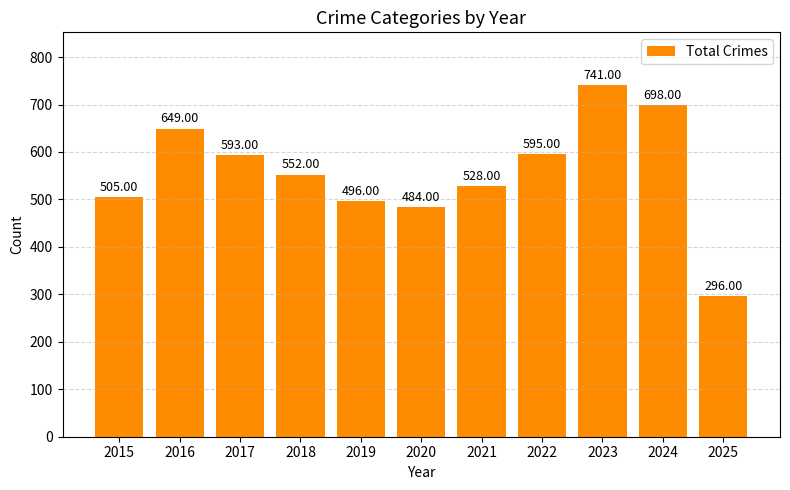

What is the minimum value shown in the chart?

296